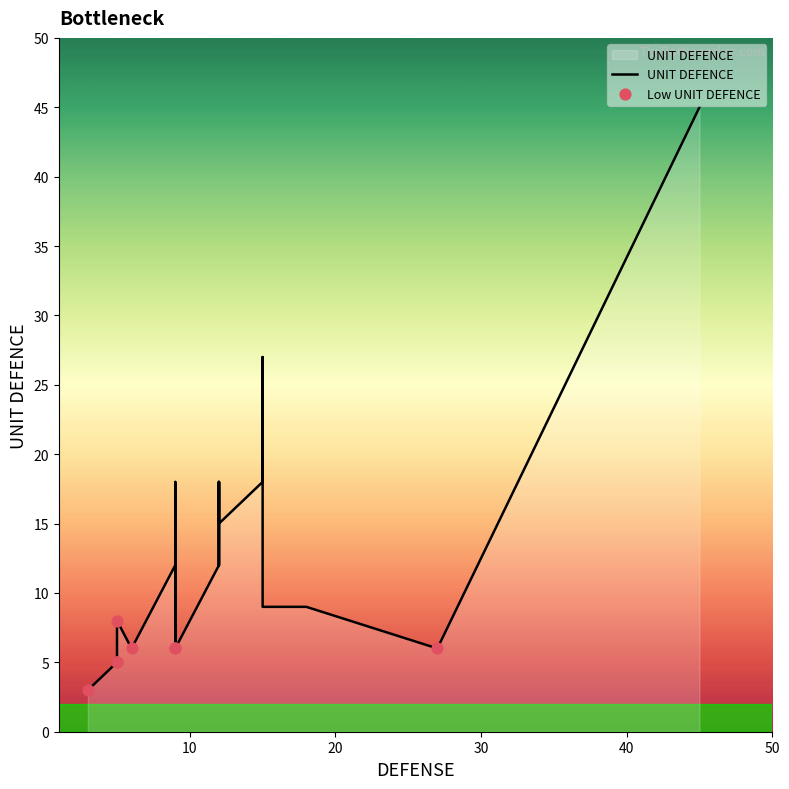

Between 12 and 15, which is larger?

15